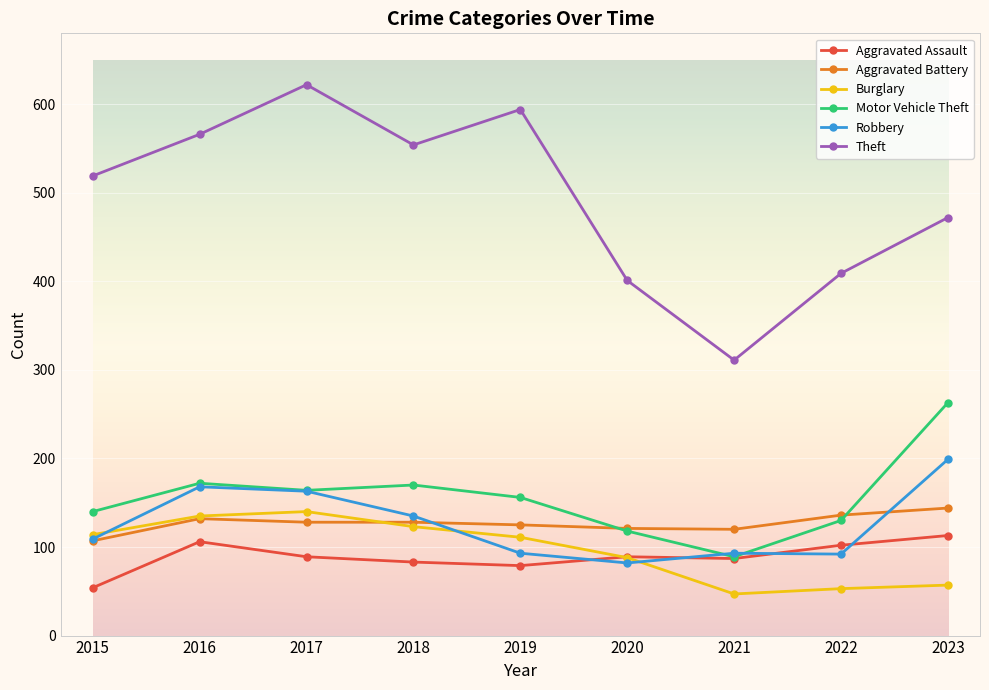

Between 2018 and 2023, which series saw the biggest shift?

Motor Vehicle Theft